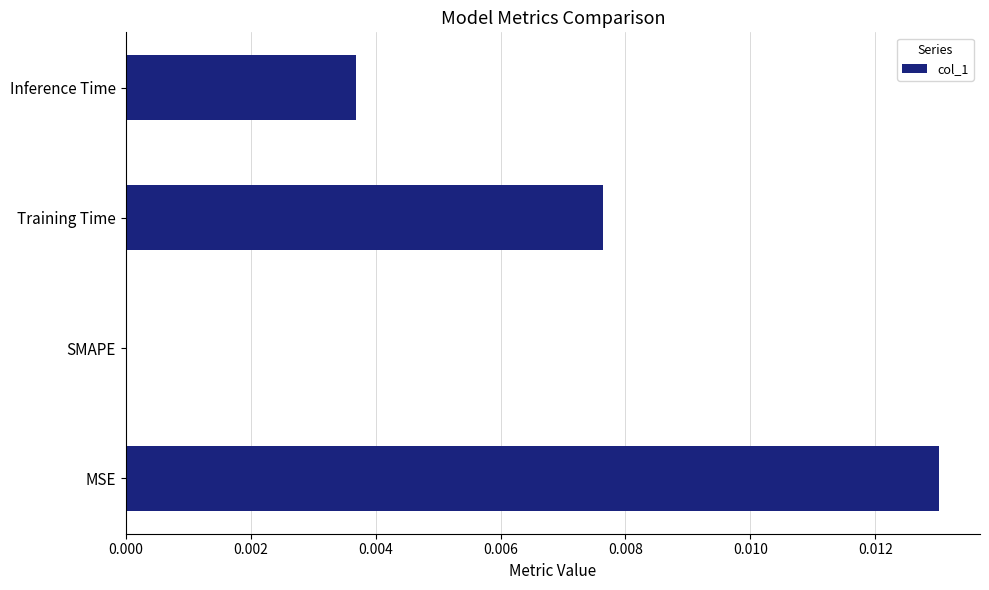

Between Inference Time and SMAPE, which is larger?

Inference Time